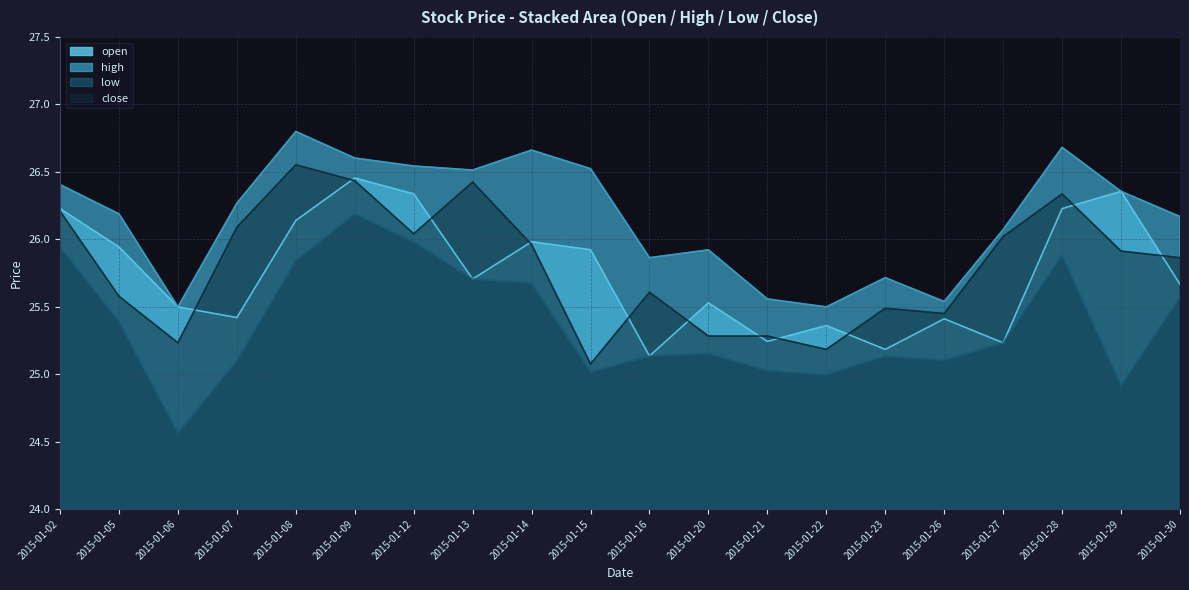

True or false: open and low cross at least once.

False